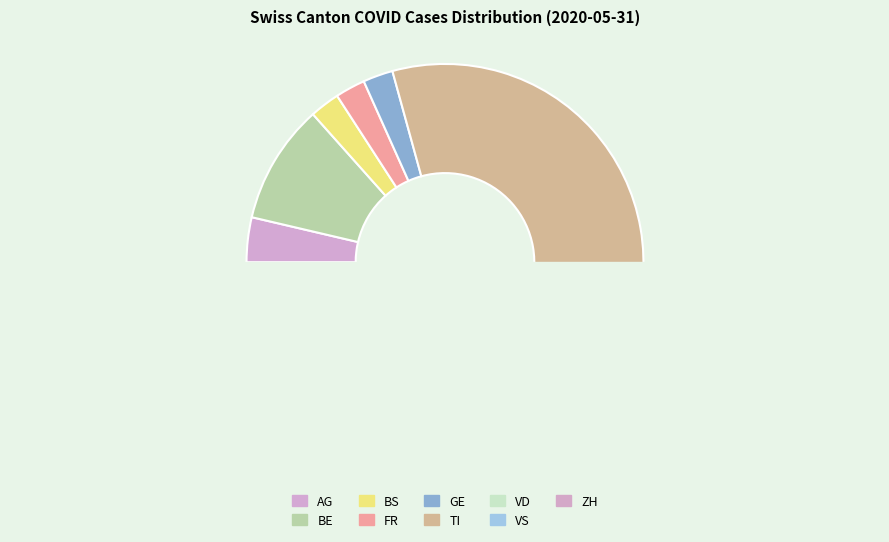

Is it true that BE is 1% of the pie?

False